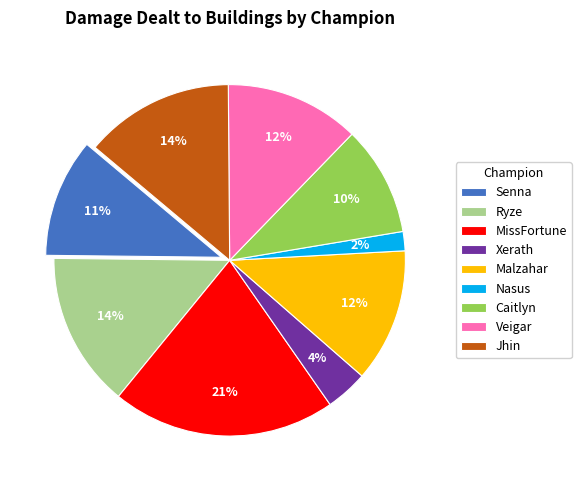

Which has a higher value, Nasus or Xerath?

Xerath